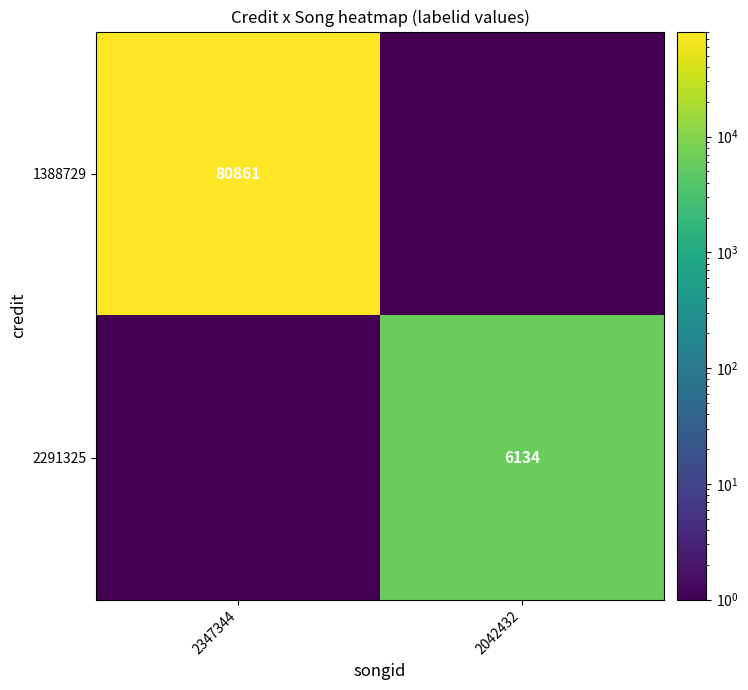

Is it true that 1388729 equals 80861 at 2347344?

True